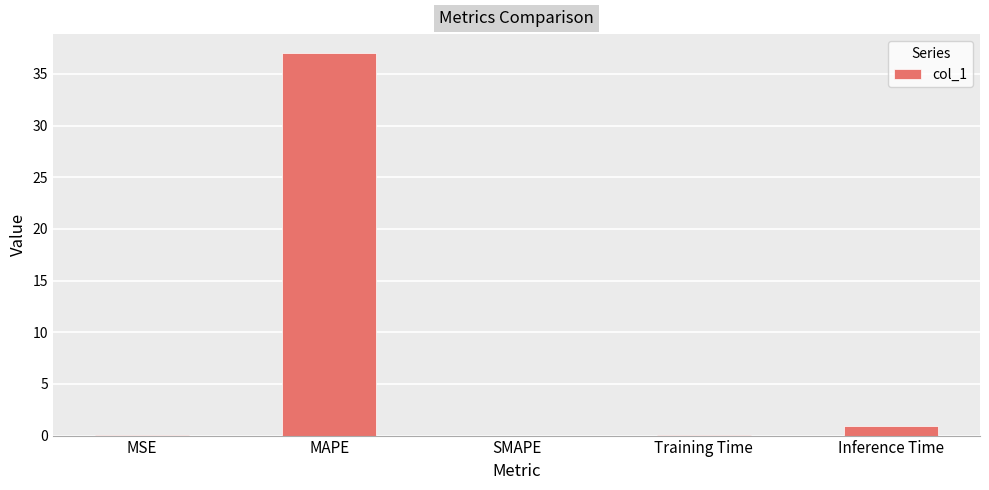

What is the sum of all values?

38.1